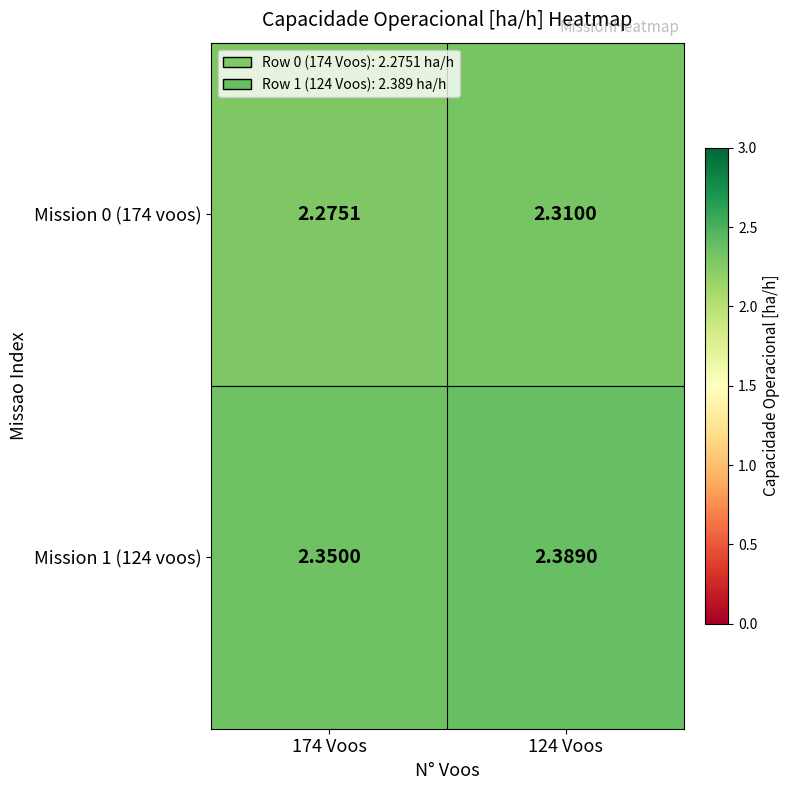

Is the value of Mission 0 (174 voos) at 124 Voos greater than the value of Mission 1 (124 voos) at 174 Voos?

No